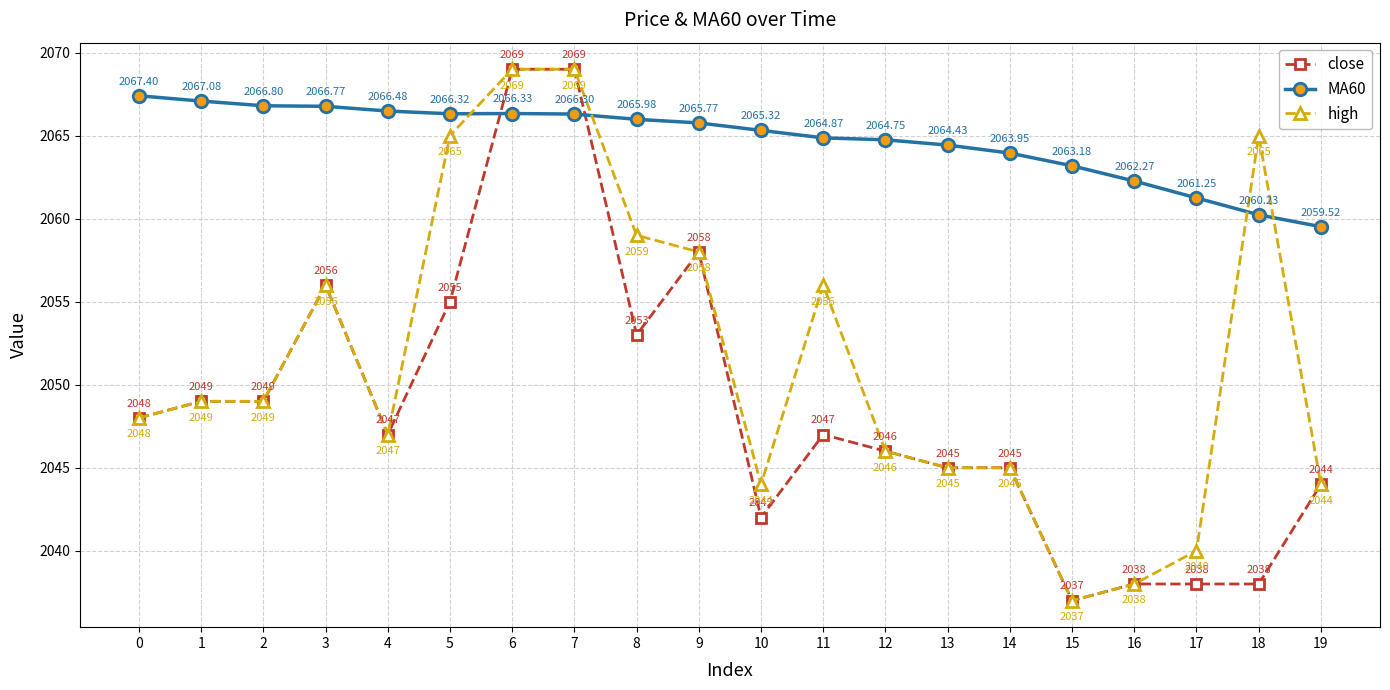

Where is MA60 nearest to the value 2063?

15